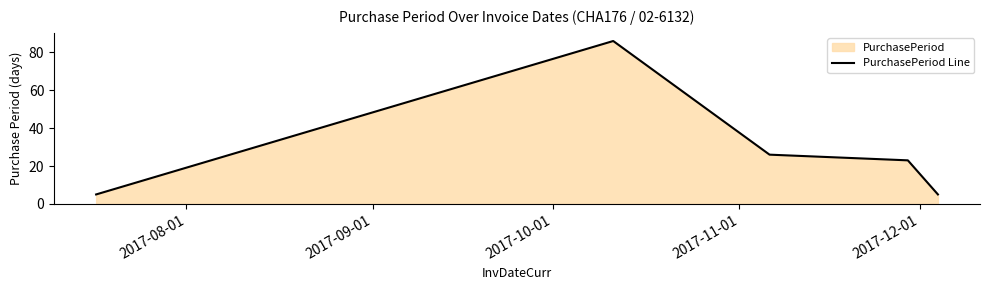

What is the smallest value displayed?

5